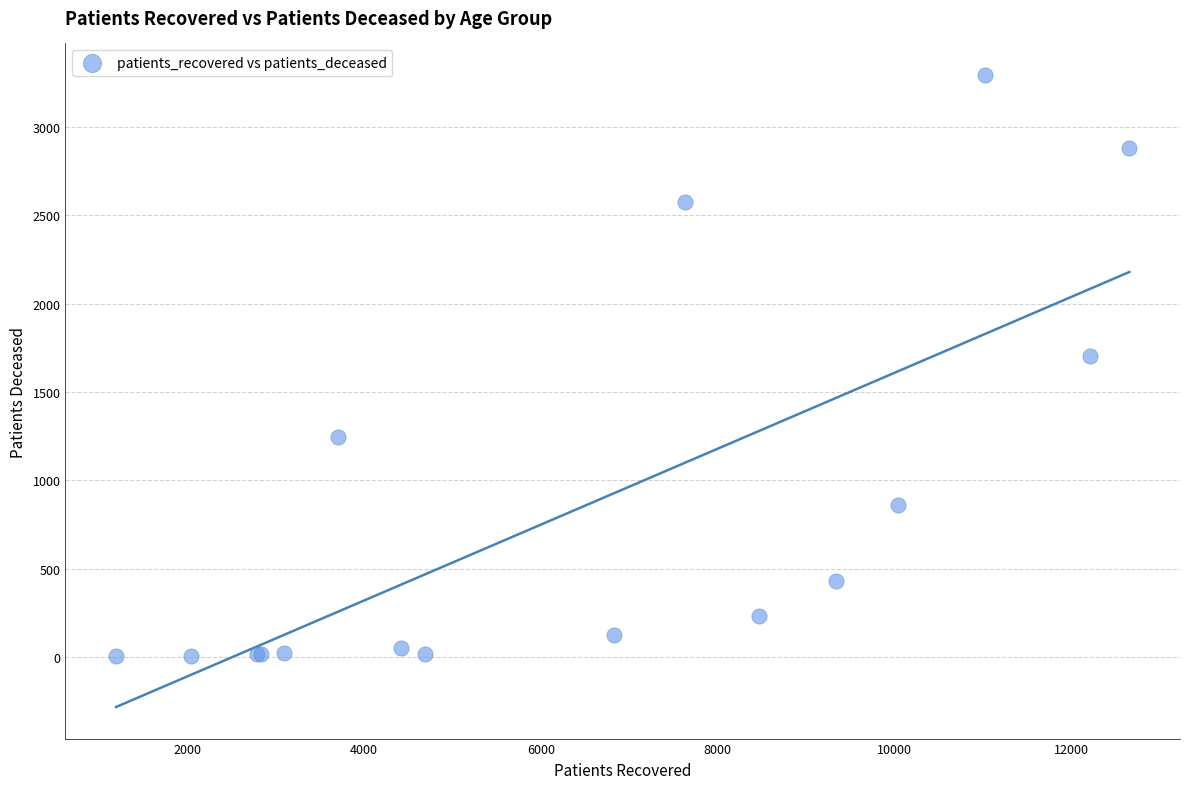

What Y value in the scatter plot is closest to 1649?

1704